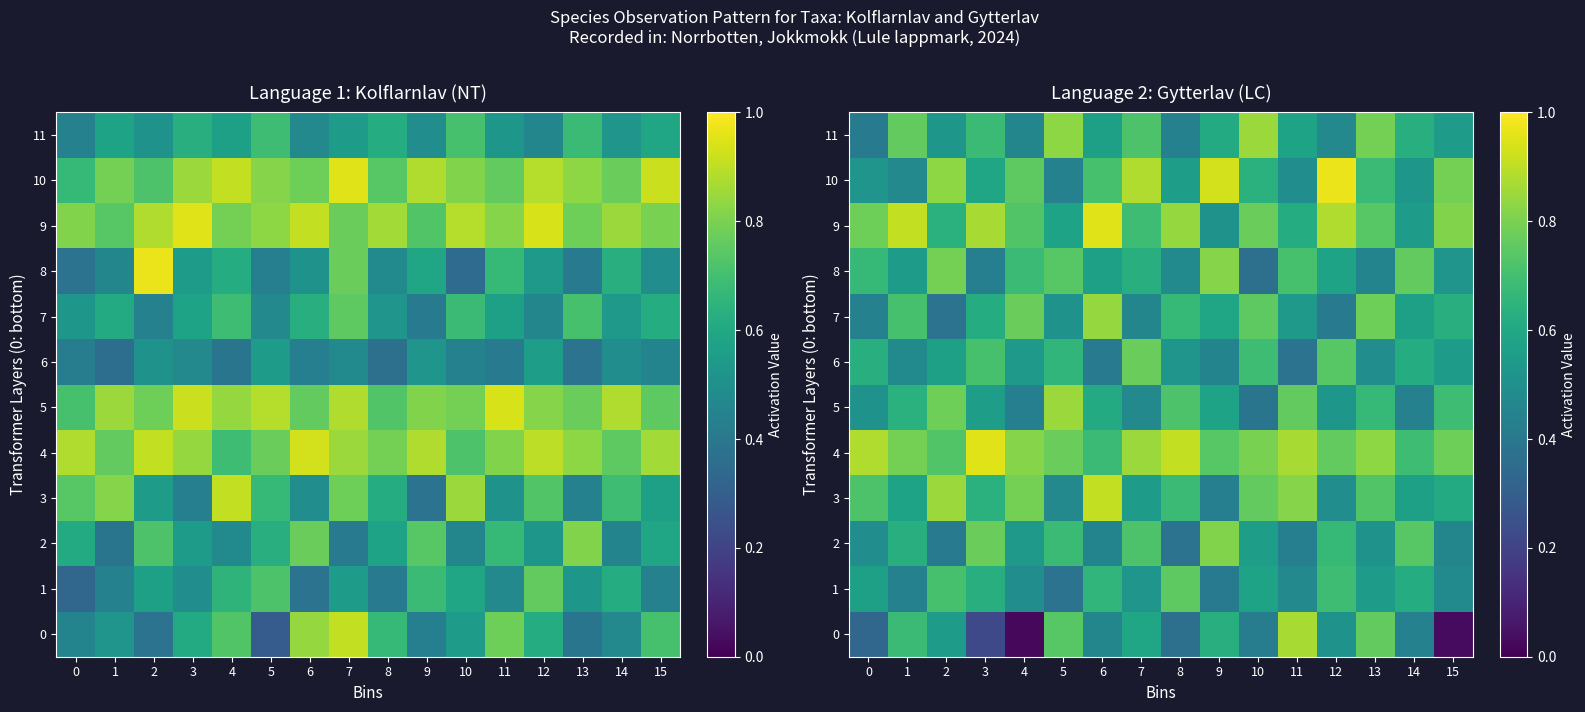

The value of 10 at 14 is 0.8. True or false?

False